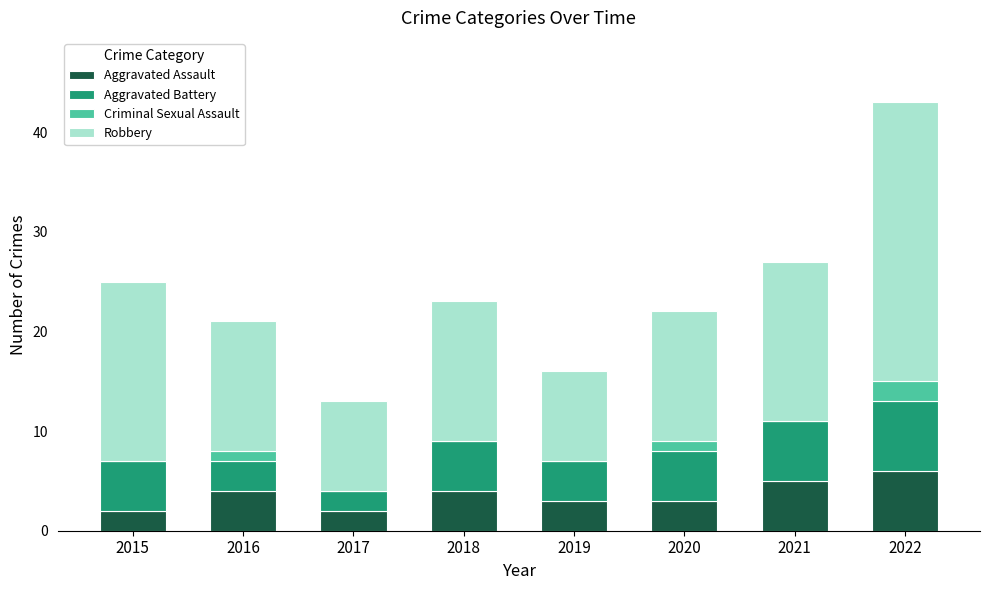

What value does the Aggravated Assault series have at 2019?

3